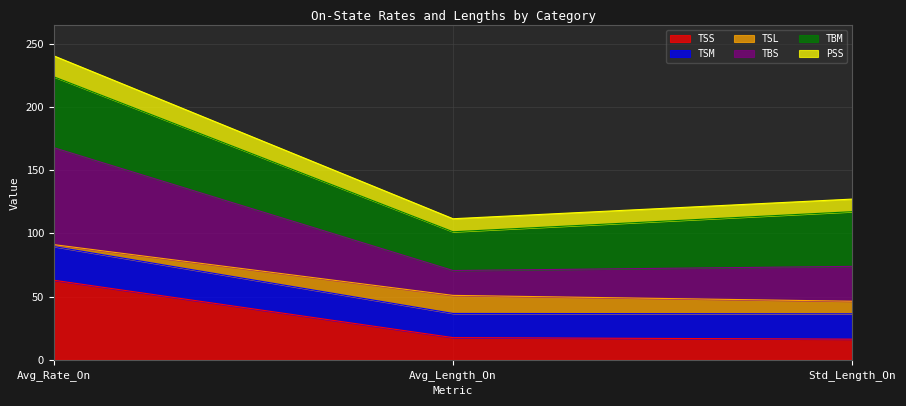

At which category is the sum across all series the highest?

Avg_Rate_On